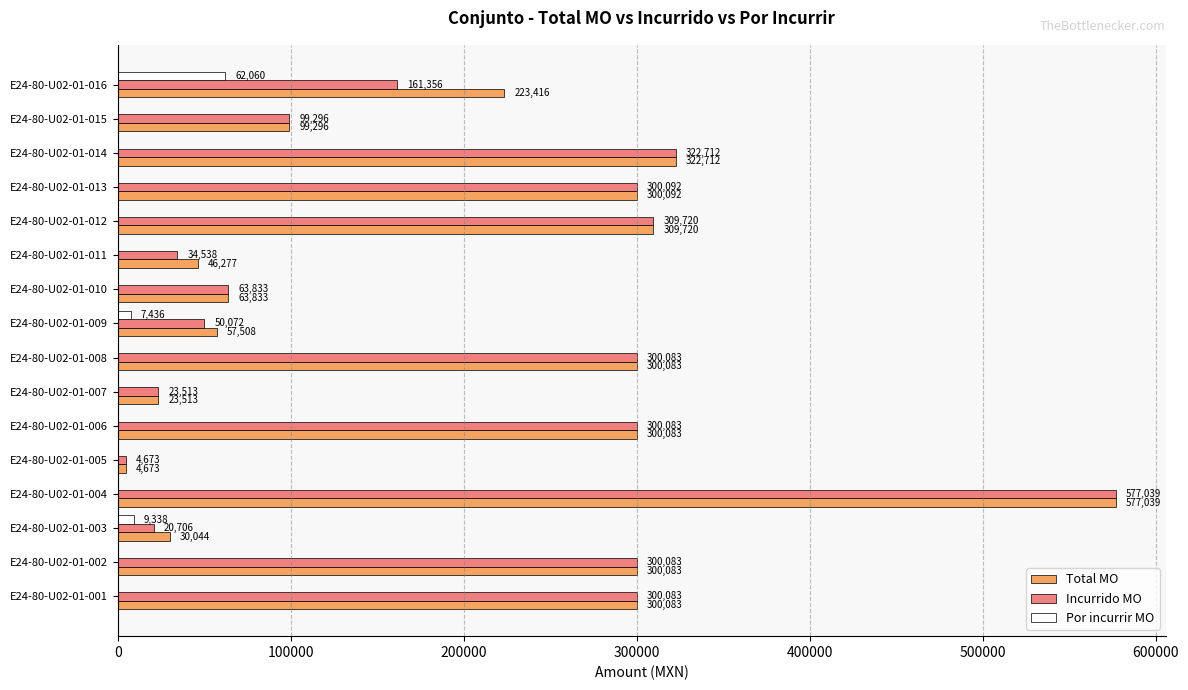

Count the number of data series in this chart.

3